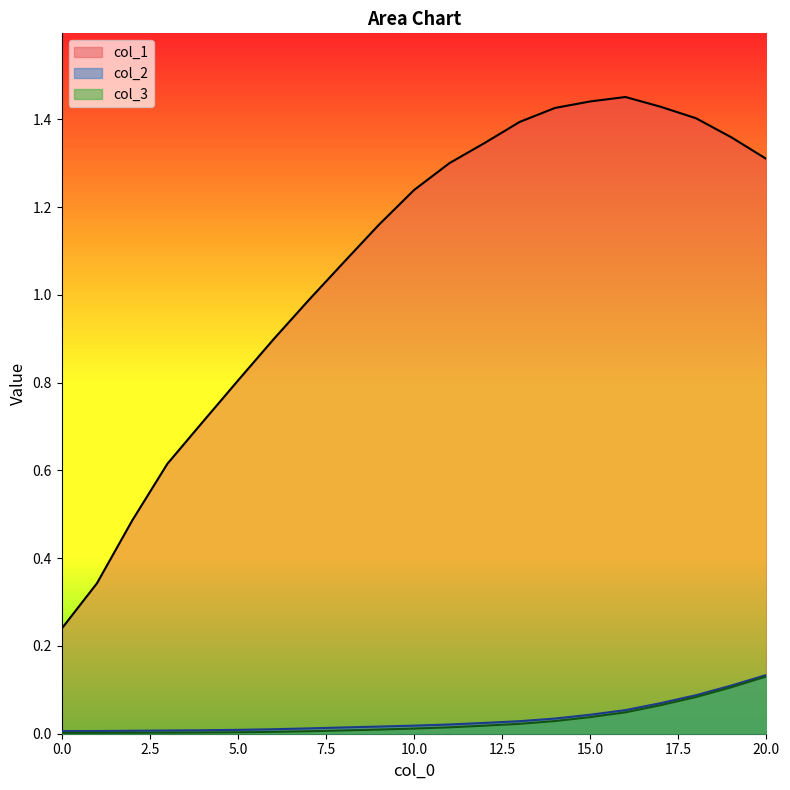

What are all the series names shown in the legend?

col_1, col_2, col_3